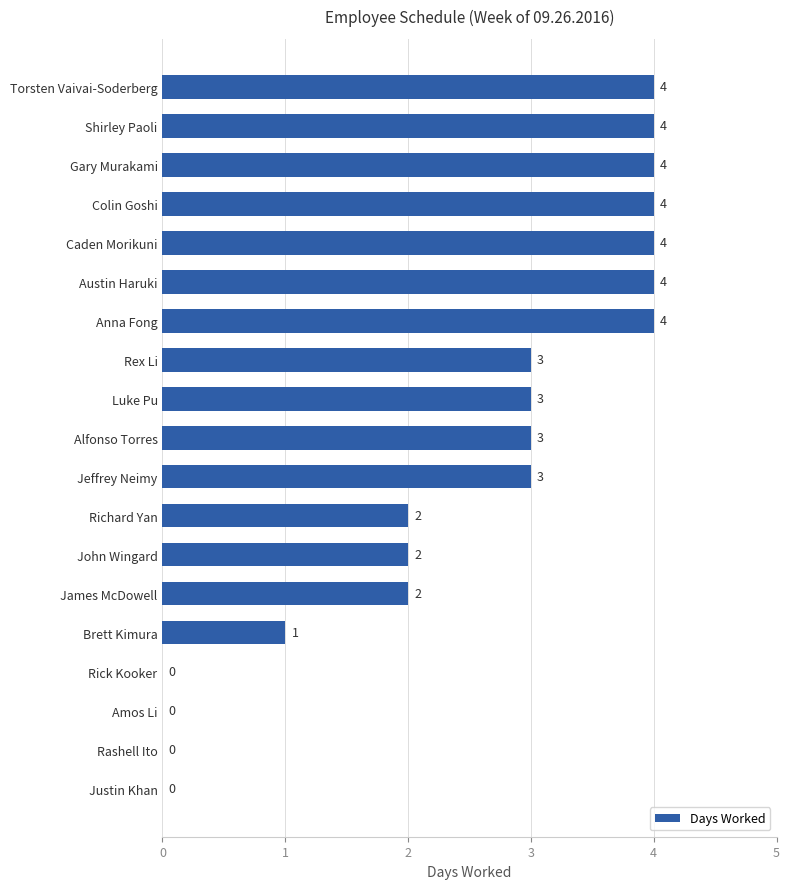

What is the approximate value at Anna Fong?

4